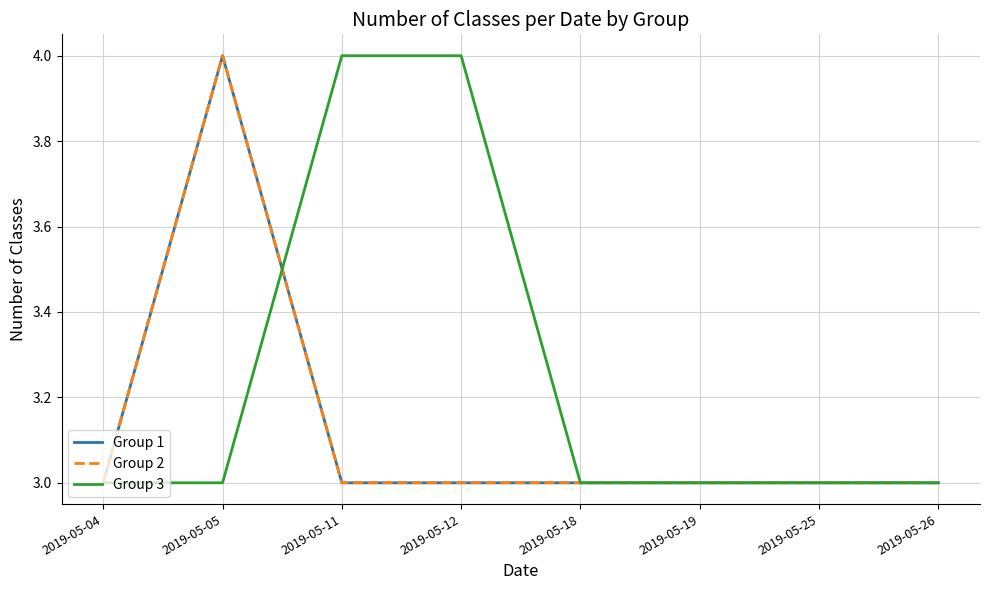

The value of Group 1 at 2019-05-05 is 7. True or false?

False